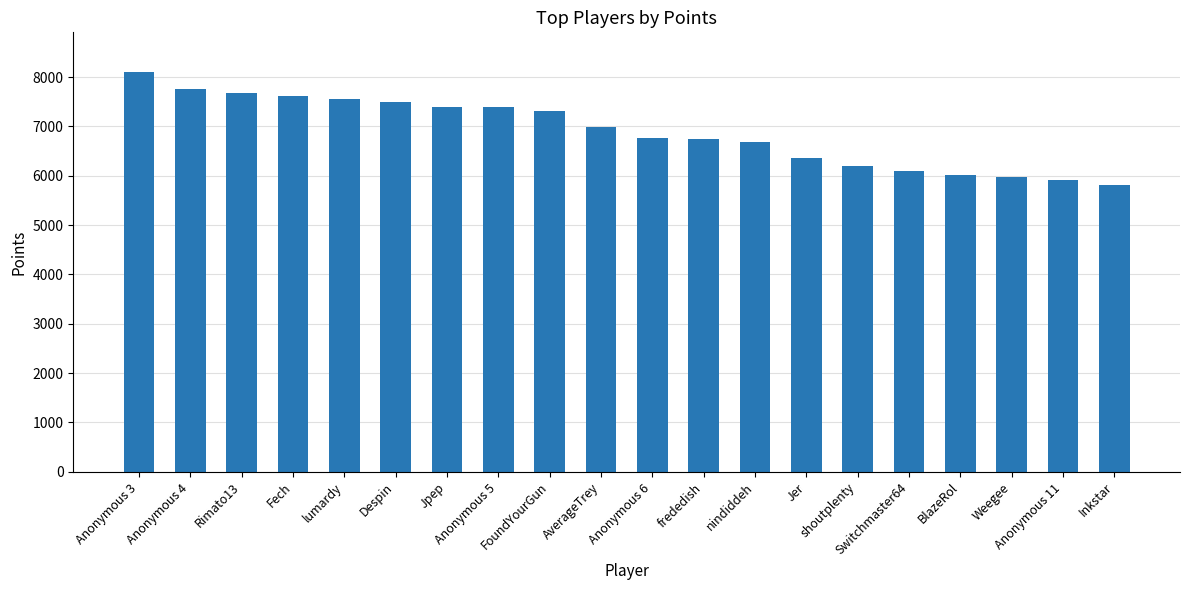

What is the change in value from Anonymous 3 to Inkstar?

-2275